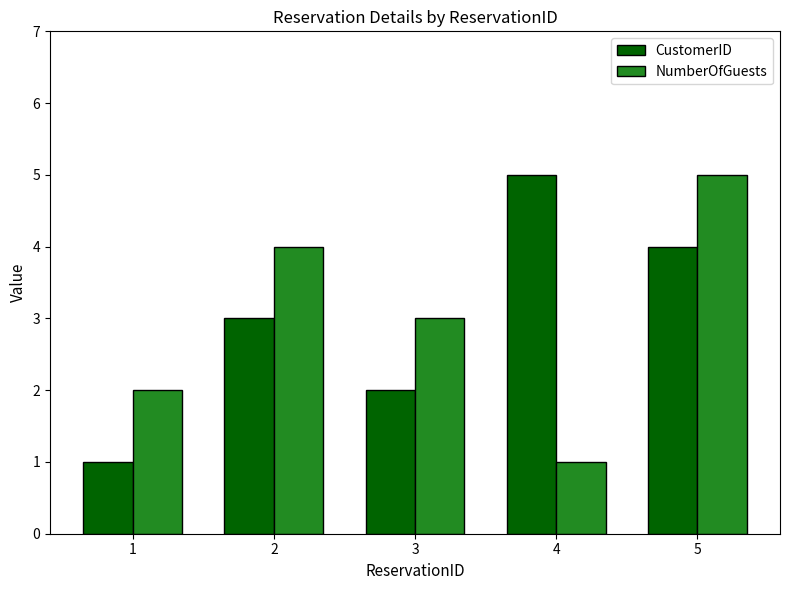

Rank the categories by CustomerID value from lowest to highest.

1, 3, 2, 5, 4